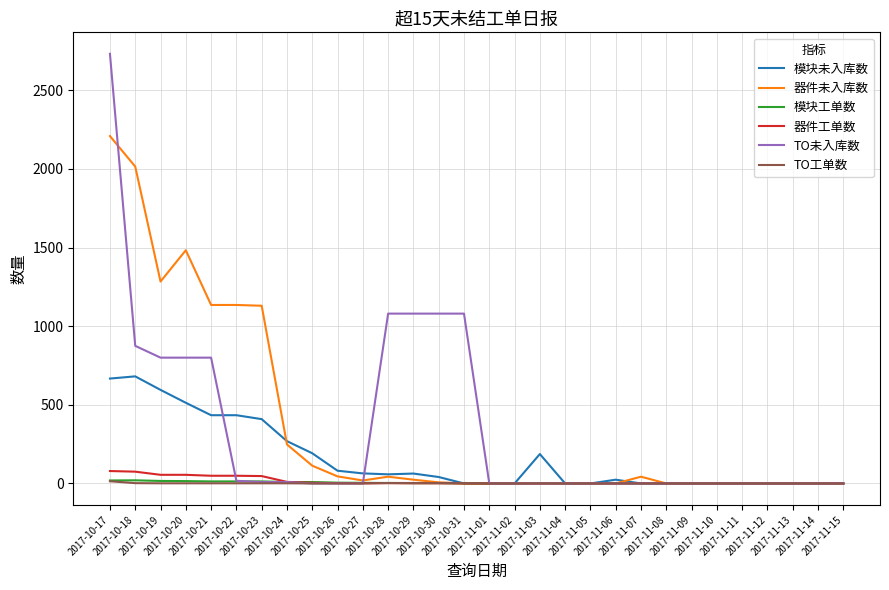

Does the chart display data point markers on the line(s)?

No